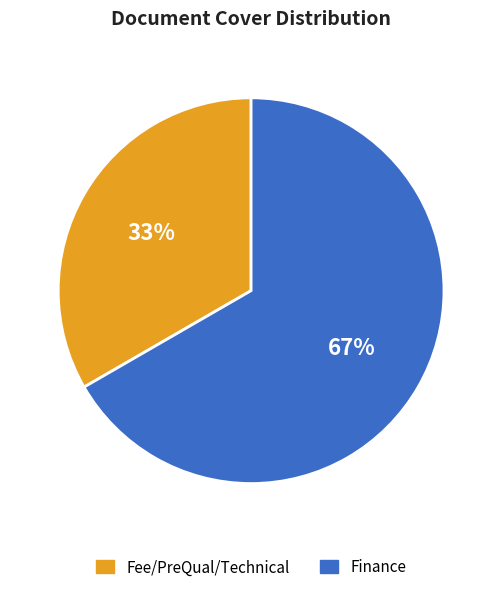

What percentage is the Fee/PreQual/Technical slice, to the nearest percent?

33%